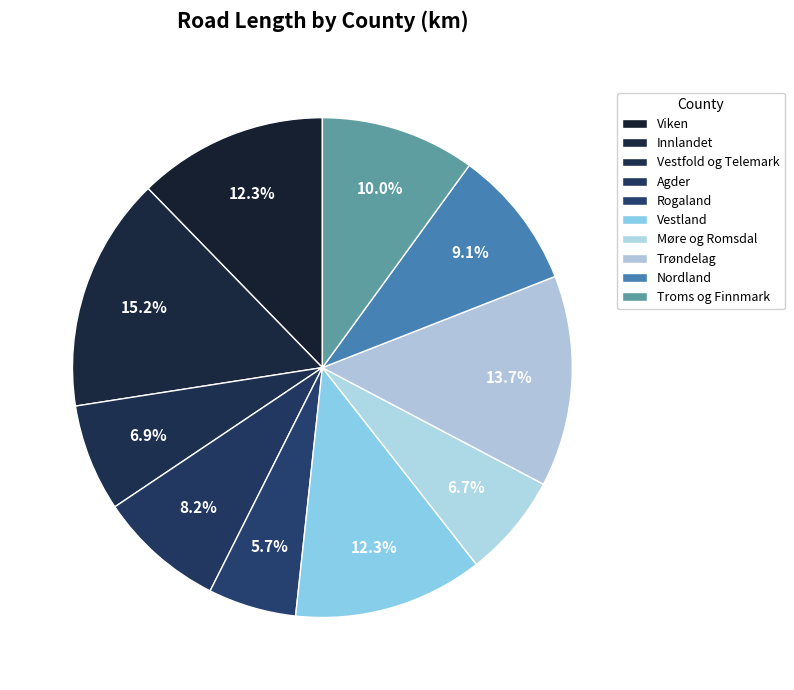

What percentage is the Vestfold og Telemark slice, to the nearest percent?

7%